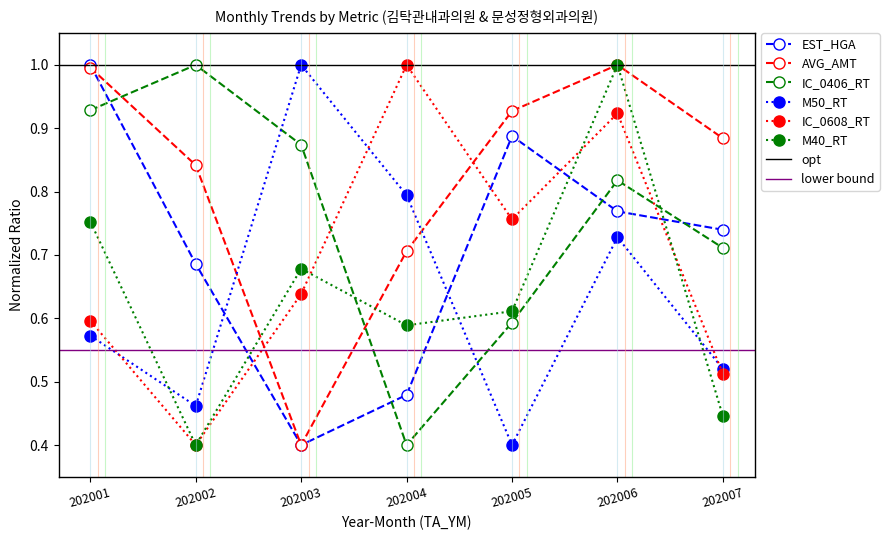

How many M50_RT values are between 0 and 1?

7